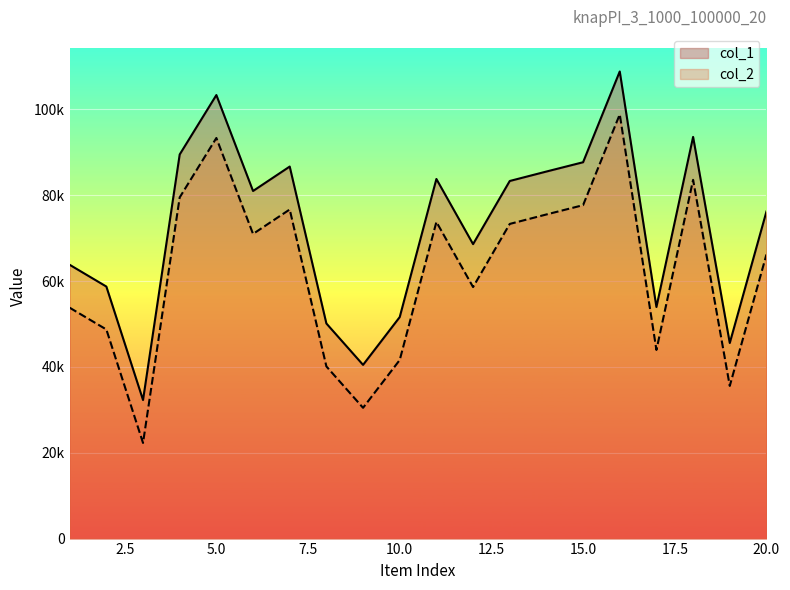

Rank the series by their maximum value, from highest to lowest.

col_1, col_2